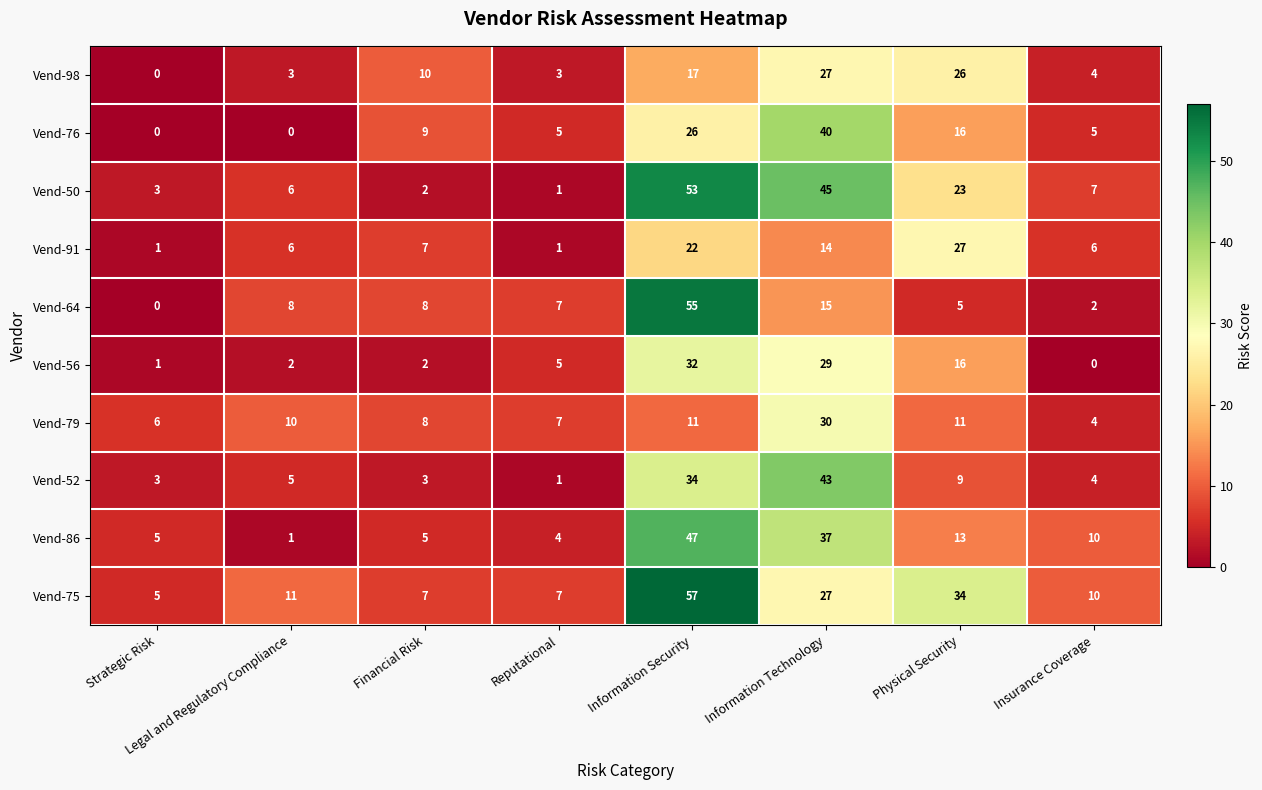

What is the spread (max minus min) of values at Insurance Coverage?

10